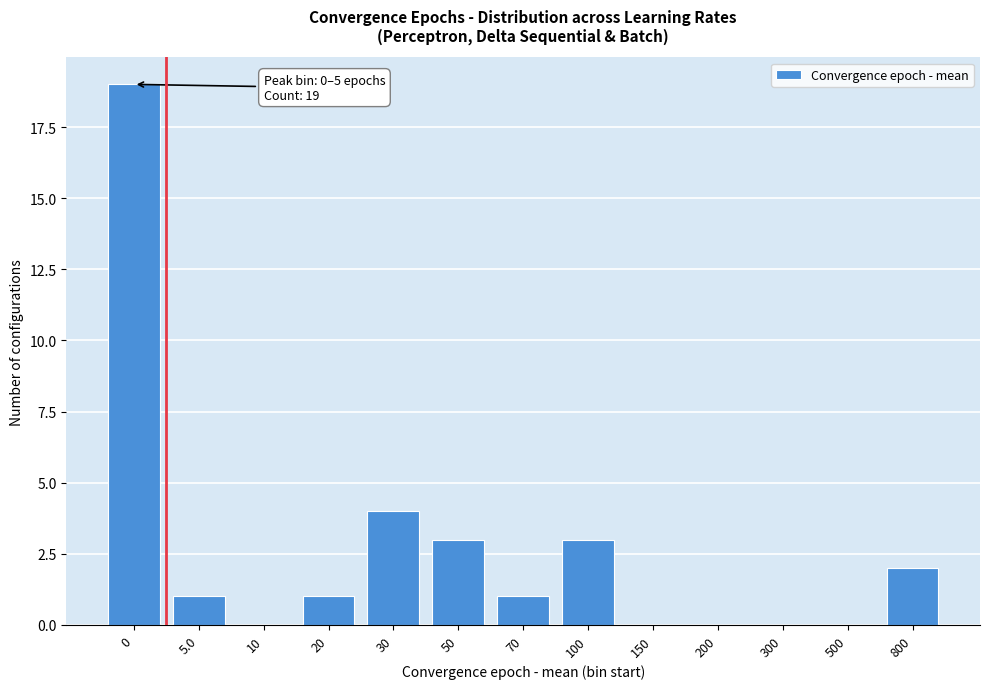

Reading right to left, list all the values displayed in this chart.

800=2	500=0	300=0	200=0	150=0	100=3	70=1	50=3	30=4	20=1	10=0	5.0=1	0=19